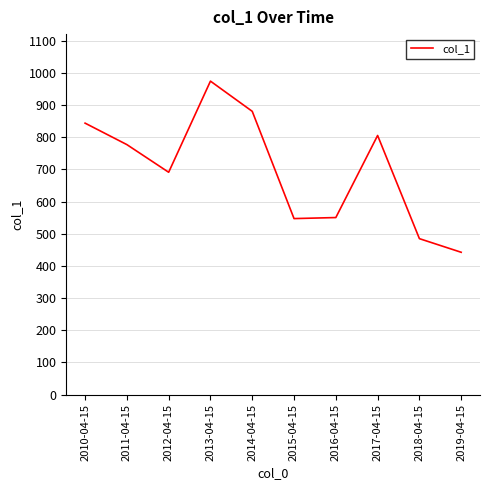

At which category does the chart reach its peak across all series?

2013-04-15